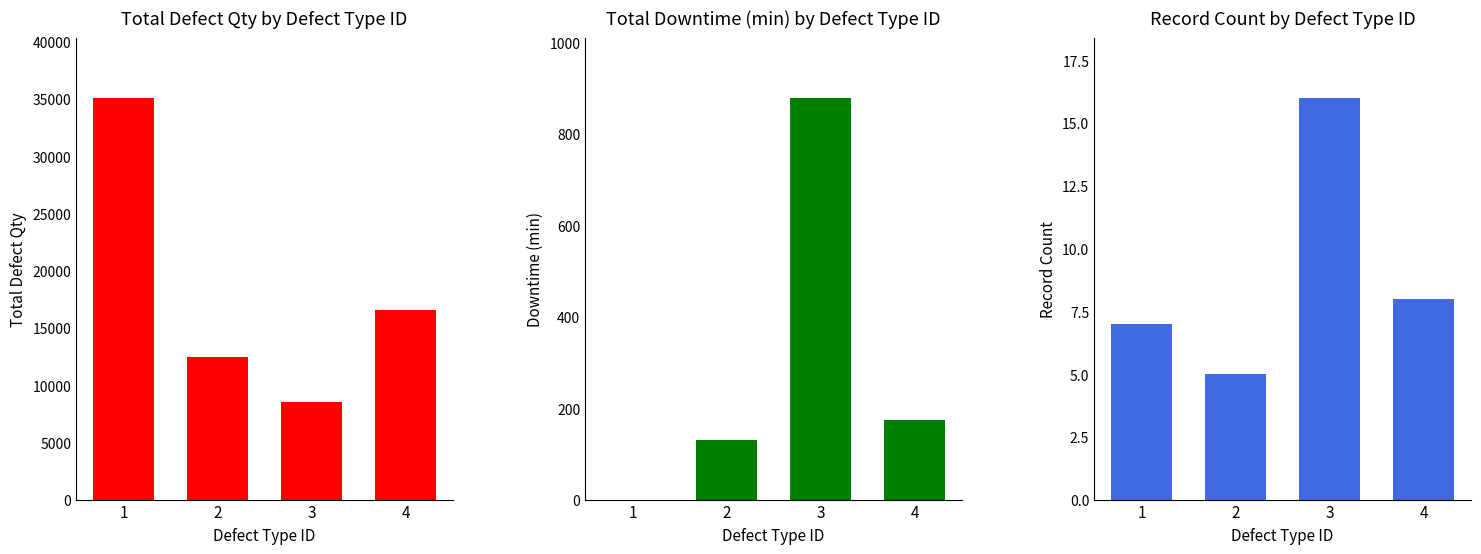

Which series changed the most between 2 and 3?

Total Defect Qty